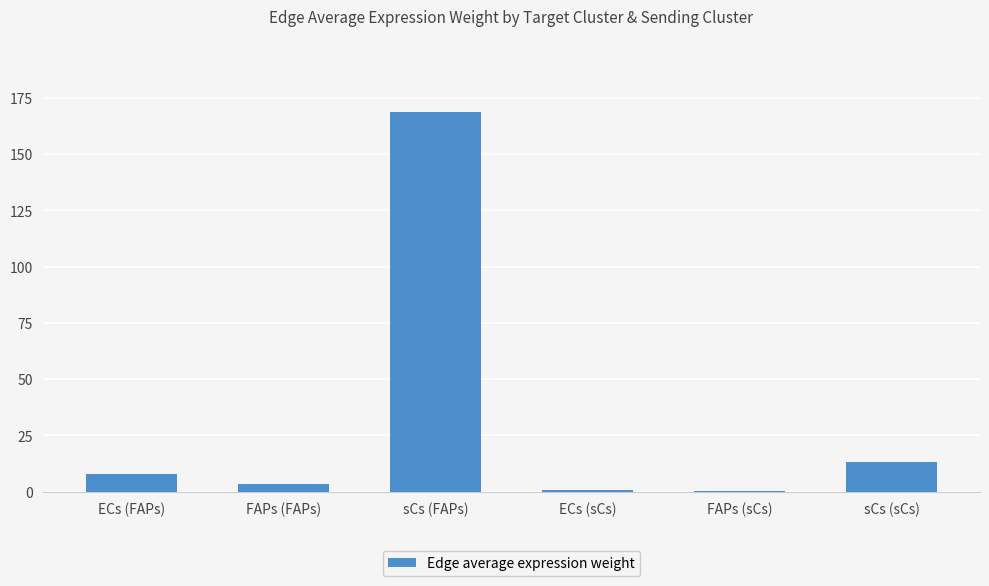

Is it true that the value at sCs (sCs) is 3.0?

False